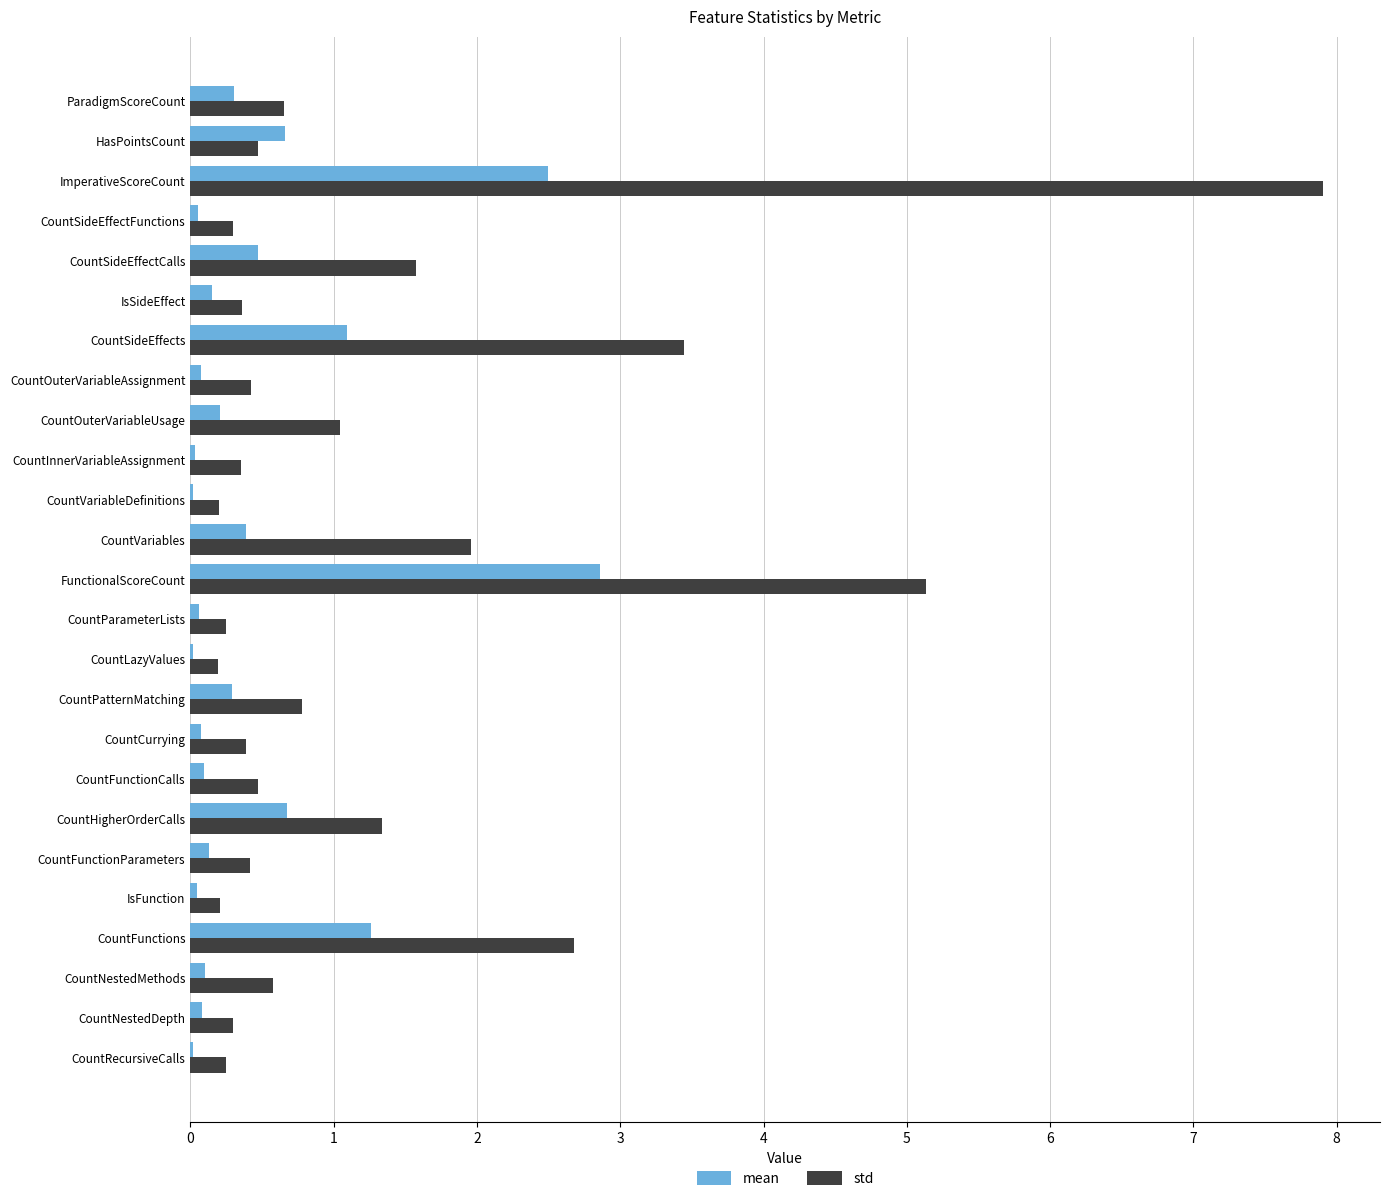

Is it true that std equals 0.3 at CountSideEffectFunctions?

True